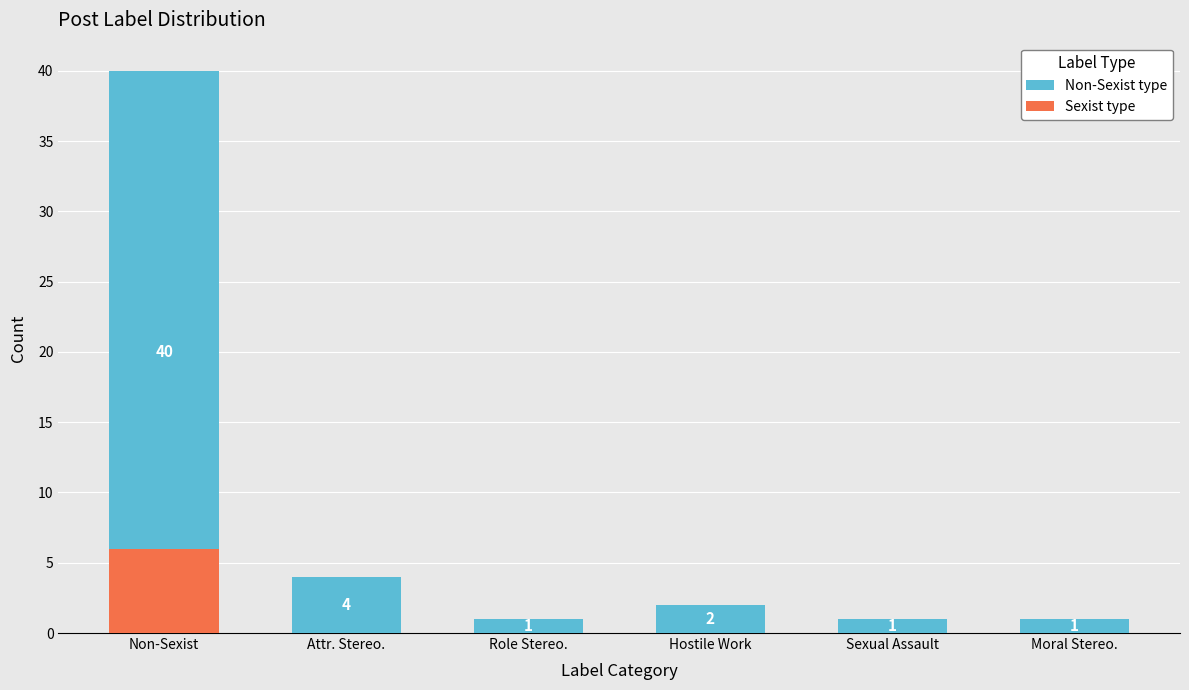

Which series has the largest total across all categories?

Non-Sexist type